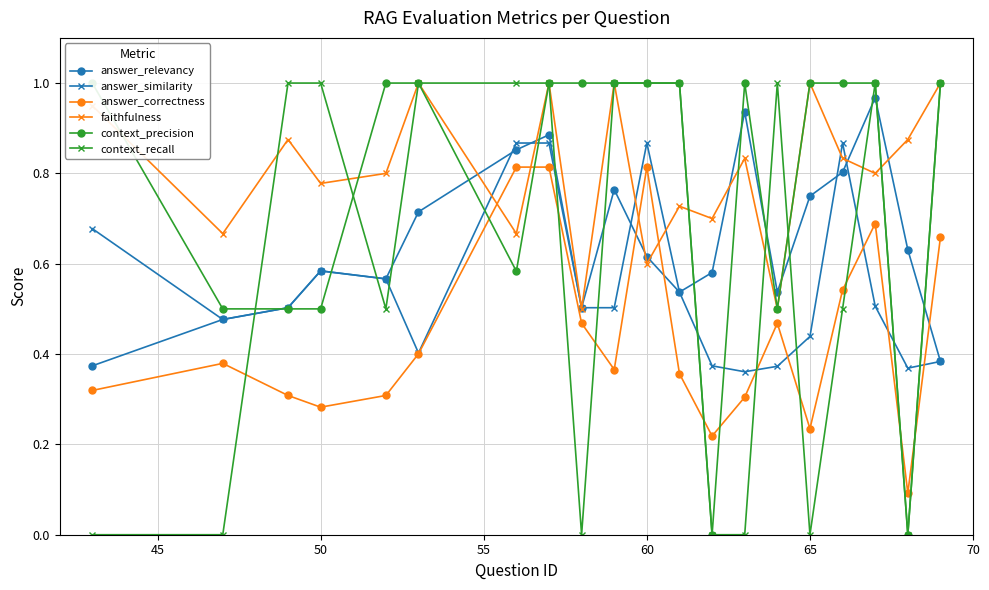

What is the value of the answer_correctness point at the 19th from the left?

0.1